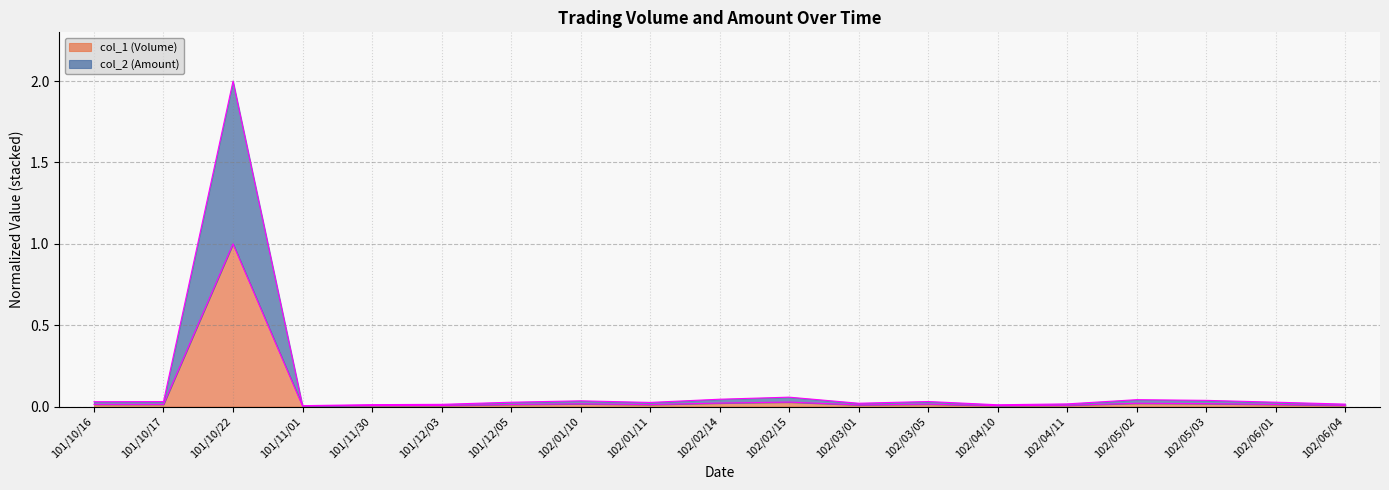

Rank the series by their maximum value, from lowest to highest.

col_1 (Volume), col_2 (Amount)